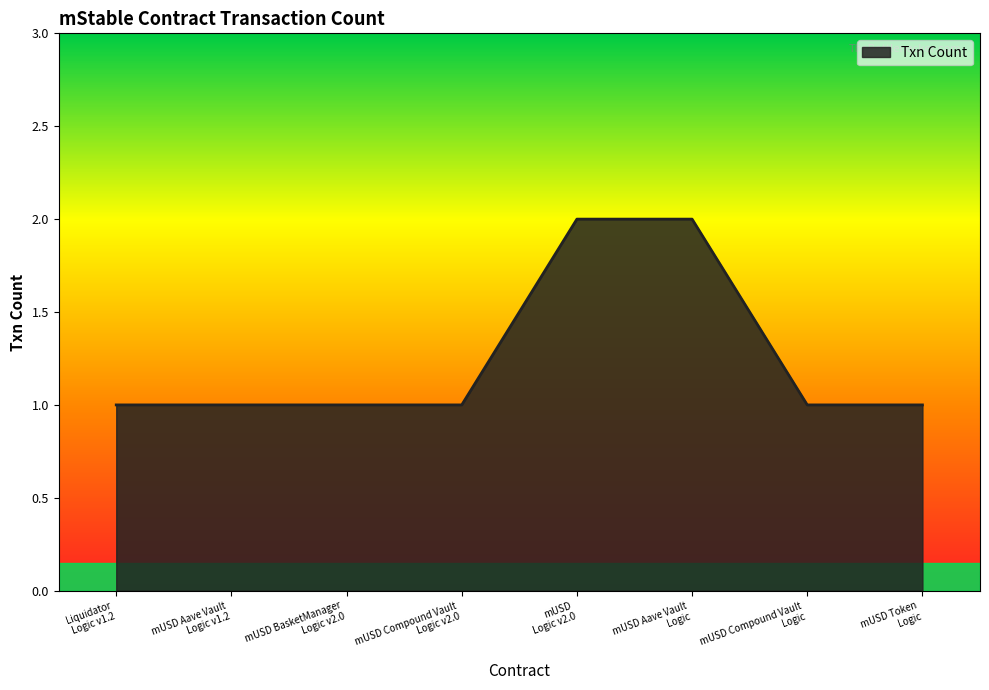

What is the sum of all values?

10